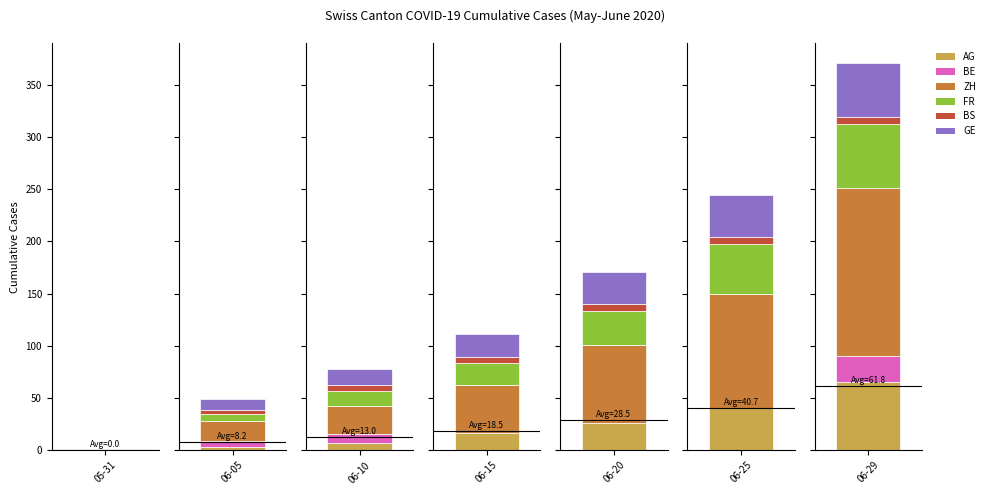

At which label is FR closest to 30?

2020-06-20